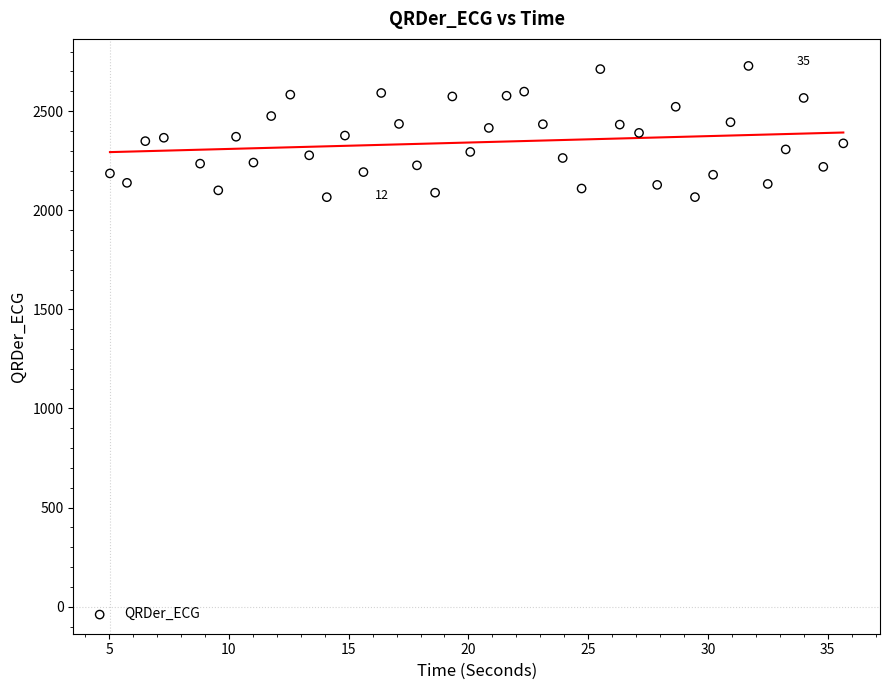

What is the range of Y values (max minus min)?

662.1